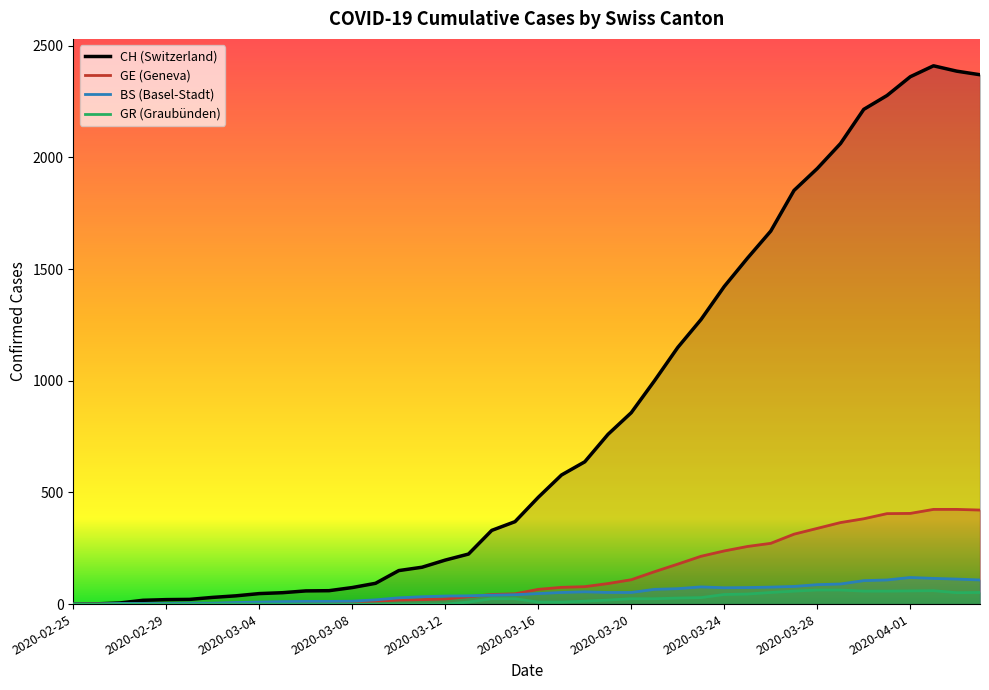

Does the chart display data point markers on the line(s)?

No